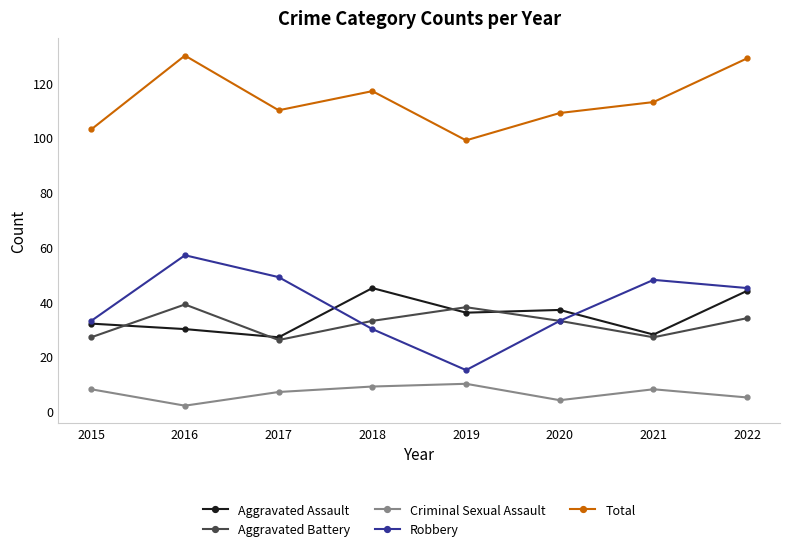

At which category does Total reach its first local peak?

2016